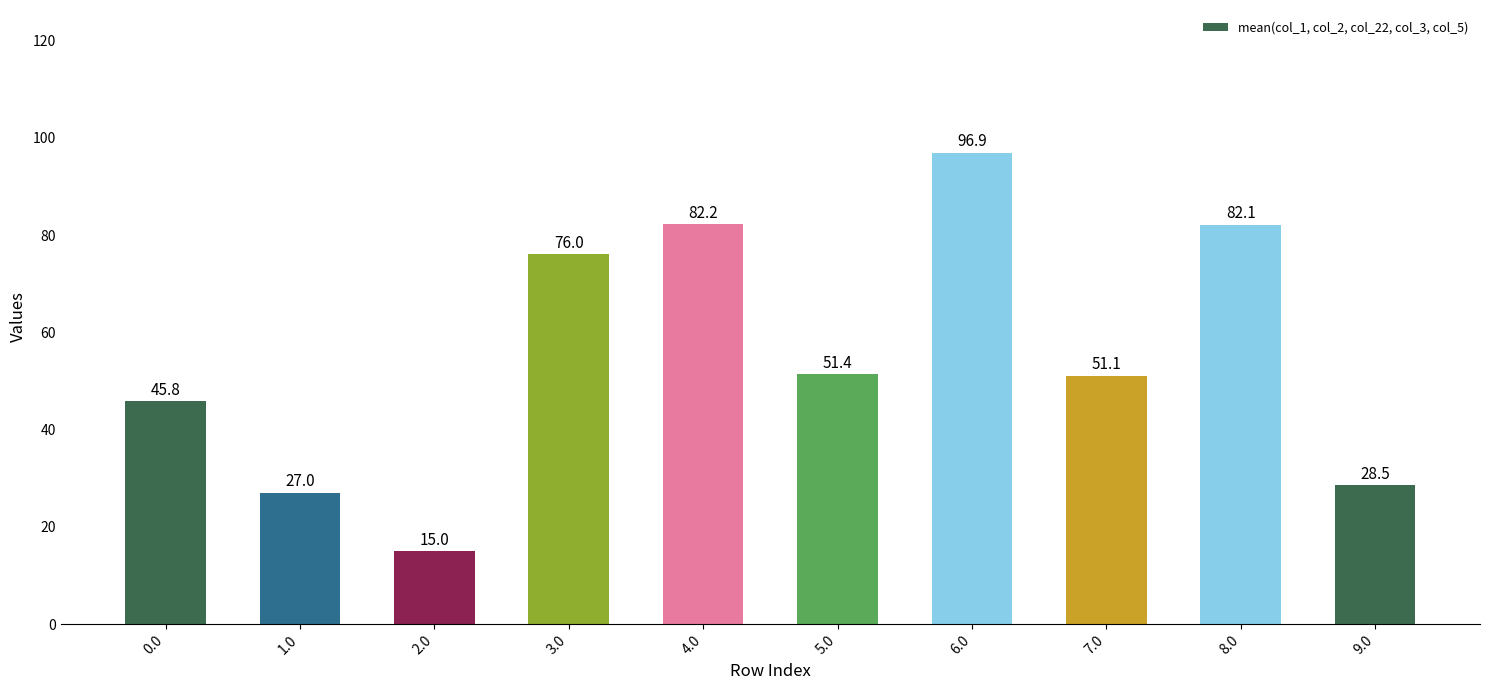

Rank the categories by value from lowest to highest.

2.0, 1.0, 9.0, 0.0, 7.0, 5.0, 3.0, 8.0, 4.0, 6.0